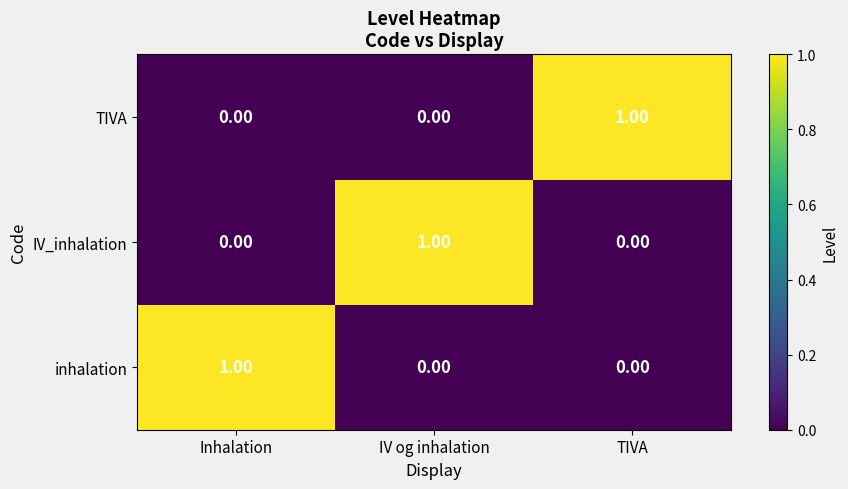

At how many categories does at least one series exceed 0?

3